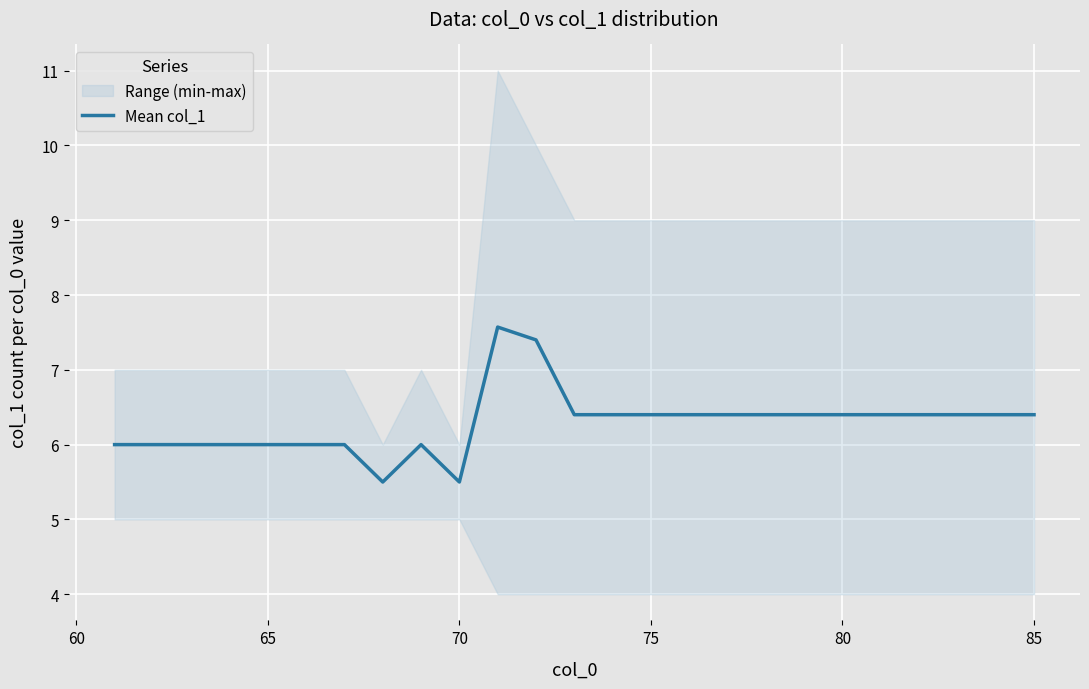

True or false: Mean col_1 has a value of 3.7 at 80.

False